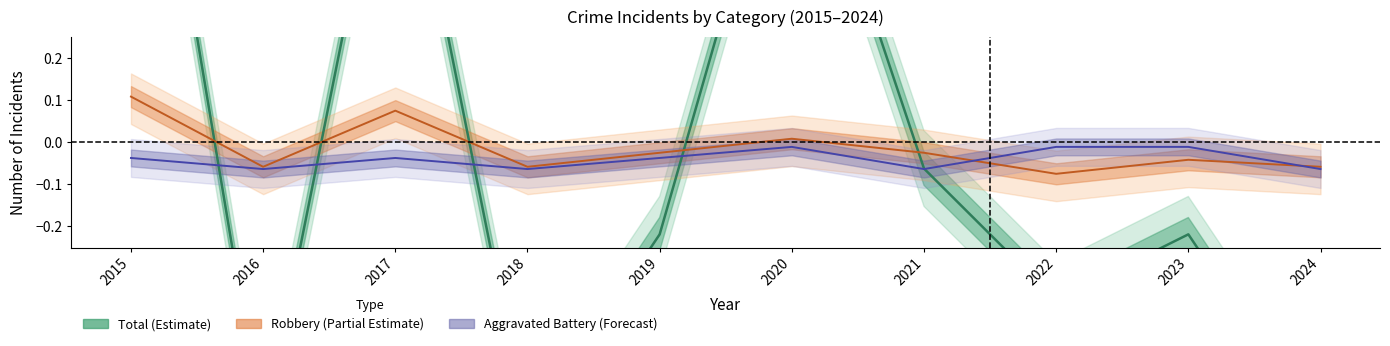

What is the sum of all Aggravated Battery values?

-0.4